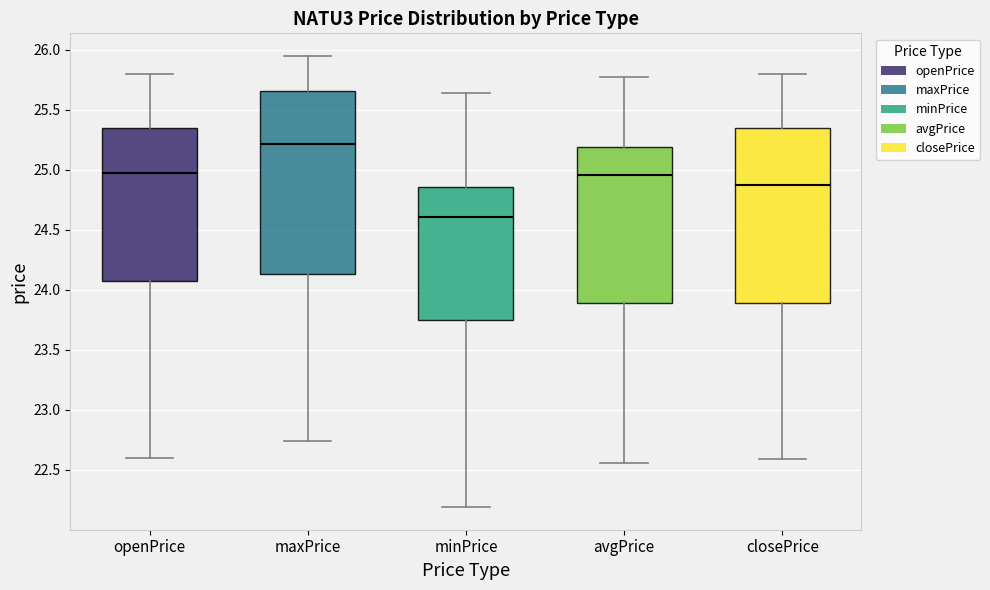

Where does the lower whisker of the box for maxPrice end on the y-axis? The values are not printed on the chart, so give them approximately, as read against the axis.

22.75